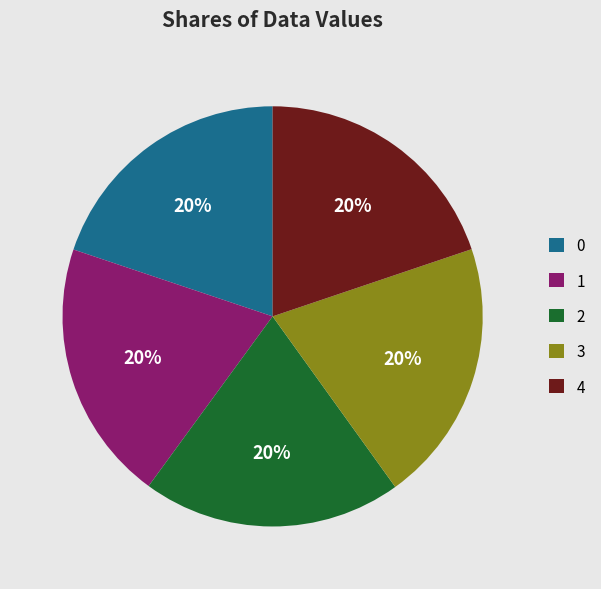

Is the sum of 1 and 4 greater than half?

No